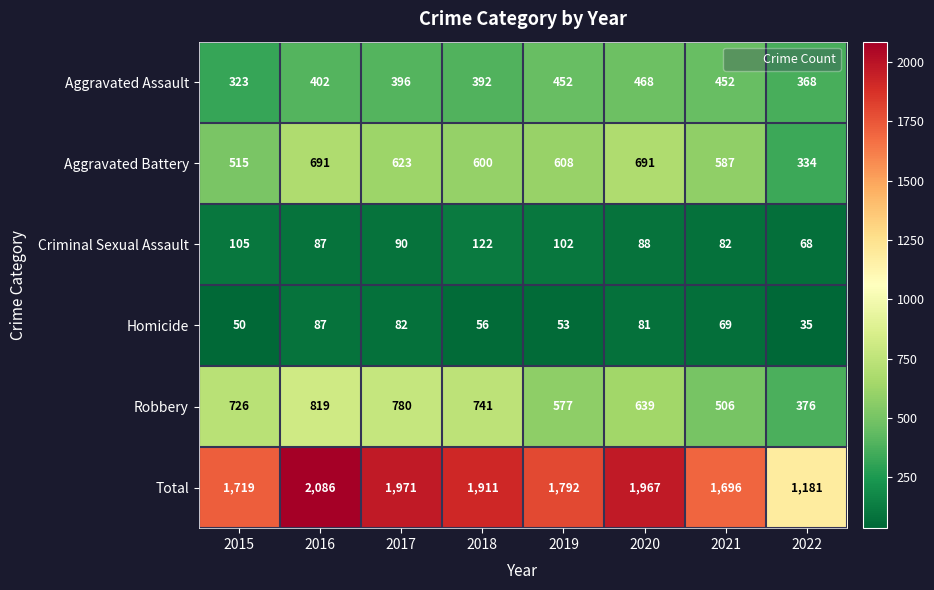

Which series has the largest total across all categories?

Total